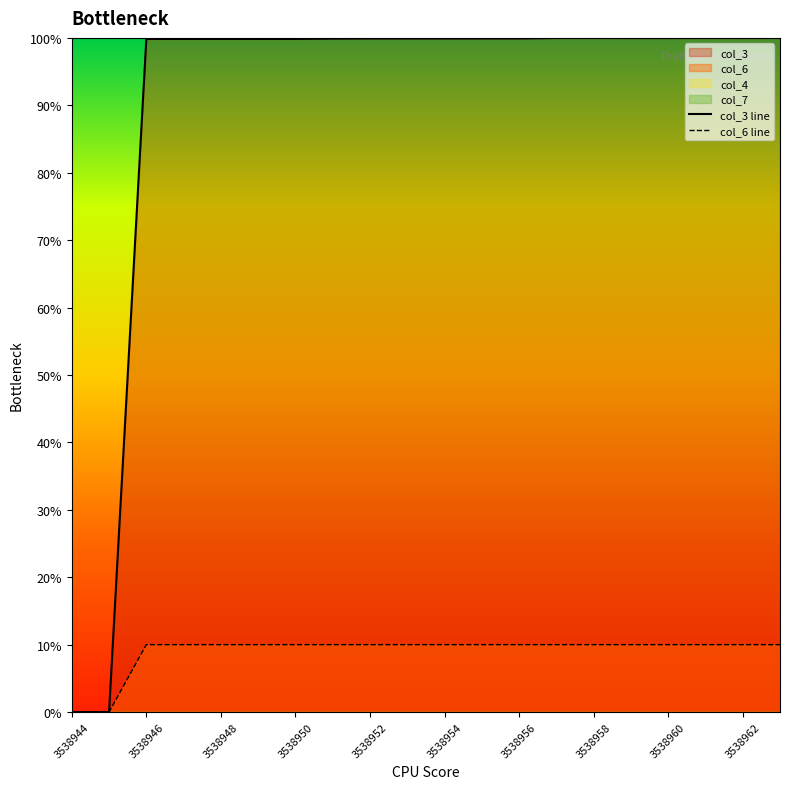

How many col_6 values are between 10 and 11?

18